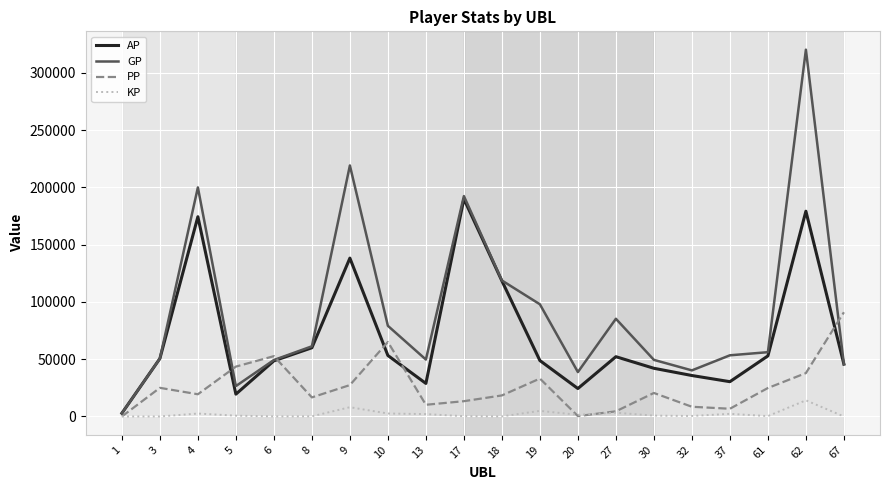

Which series changed the most between 6 and 61?

PP